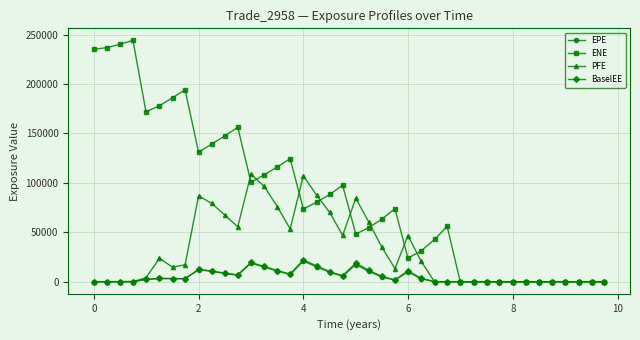

Which series has the largest total across all categories?

ENE